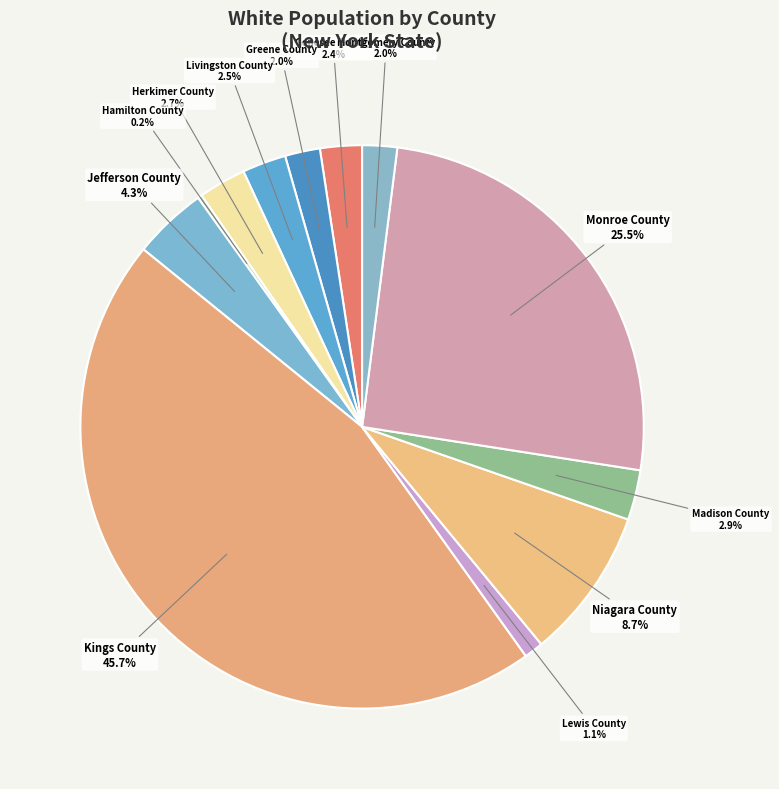

What is the ratio of the value at Lewis County to the value at Jefferson County?

0.3